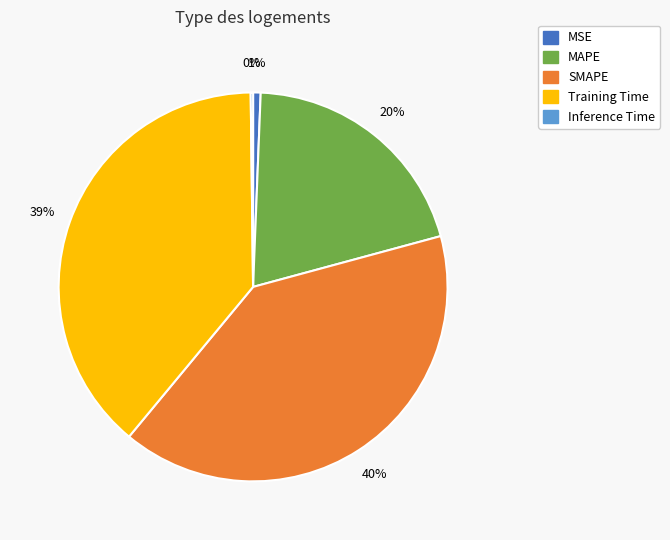

Is there any slice that represents more than half of the pie?

No